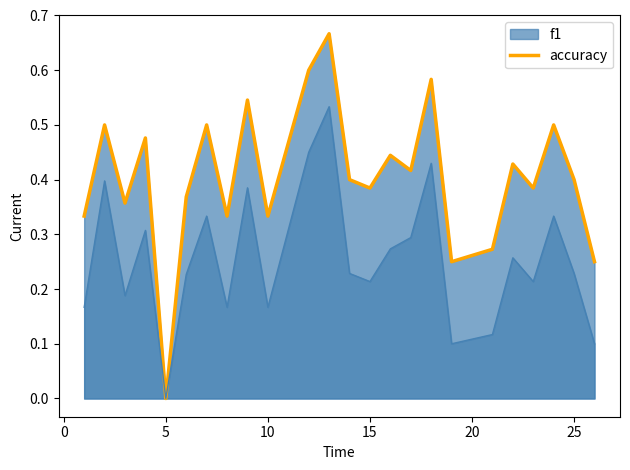

How many lines are shown in the chart?

2